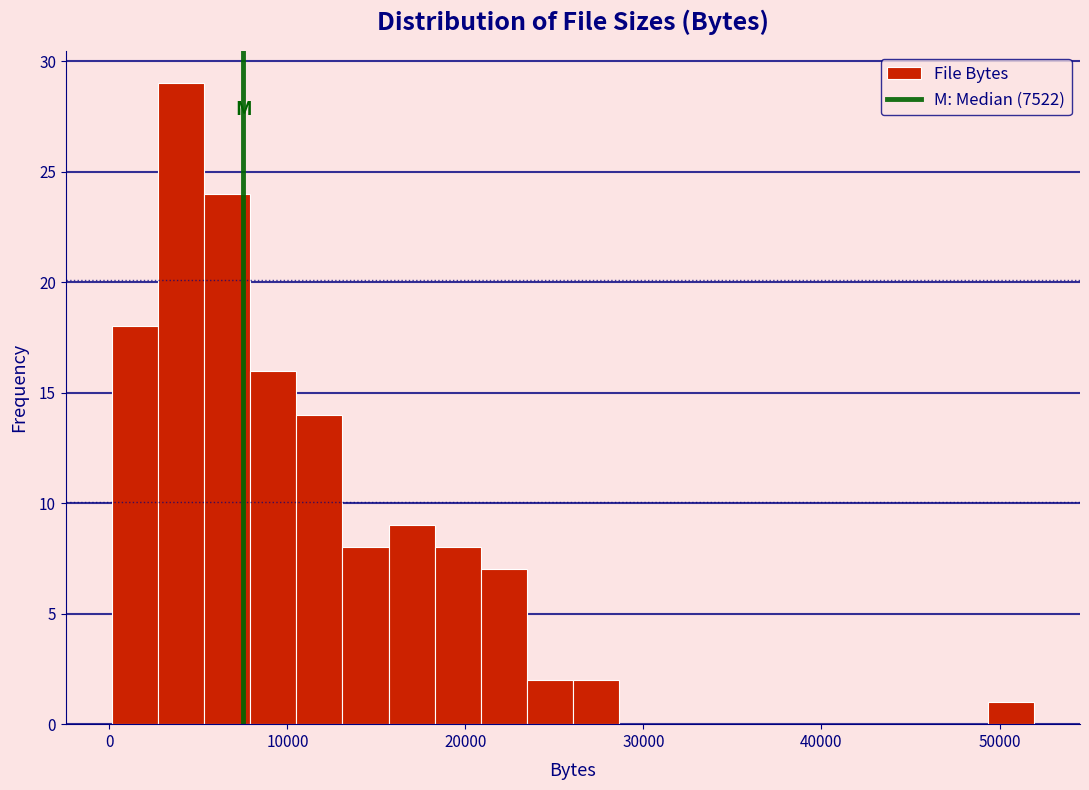

Read against the x-axis, roughly where is the centre of the tallest bar?

4000